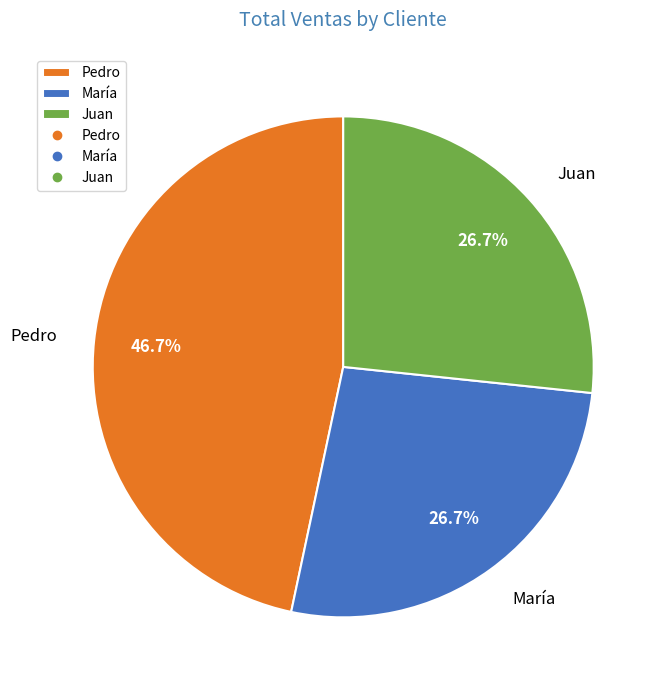

Combined, what portion of the pie is Juan and María?

53.3%